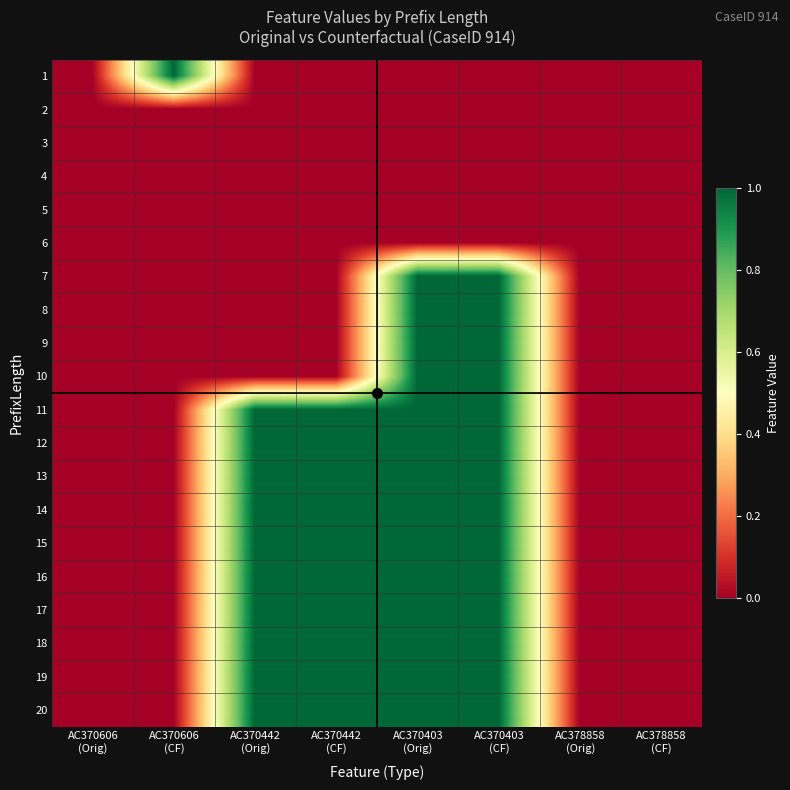

Reading left to right, list all the values displayed in this chart.

1: AC370606
(Orig)=0	AC370606
(CF)=1	AC370442
(Orig)=0	AC370442
(CF)=0	AC370403
(Orig)=0	AC370403
(CF)=0	AC378858
(Orig)=0	AC378858
(CF)=0
2: AC370606
(Orig)=0	AC370606
(CF)=0	AC370442
(Orig)=0	AC370442
(CF)=0	AC370403
(Orig)=0	AC370403
(CF)=0	AC378858
(Orig)=0	AC378858
(CF)=0
3: AC370606
(Orig)=0	AC370606
(CF)=0	AC370442
(Orig)=0	AC370442
(CF)=0	AC370403
(Orig)=0	AC370403
(CF)=0	AC378858
(Orig)=0	AC378858
(CF)=0
4: AC370606
(Orig)=0	AC370606
(CF)=0	AC370442
(Orig)=0	AC370442
(CF)=0	AC370403
(Orig)=0	AC370403
(CF)=0	AC378858
(Orig)=0	AC378858
(CF)=0
5: AC370606
(Orig)=0	AC370606
(CF)=0	AC370442
(Orig)=0	AC370442
(CF)=0	AC370403
(Orig)=0	AC370403
(CF)=0	AC378858
(Orig)=0	AC378858
(CF)=0
6: AC370606
(Orig)=0	AC370606
(CF)=0	AC370442
(Orig)=0	AC370442
(CF)=0	AC370403
(Orig)=0	AC370403
(CF)=0	AC378858
(Orig)=0	AC378858
(CF)=0
7: AC370606
(Orig)=0	AC370606
(CF)=0	AC370442
(Orig)=0	AC370442
(CF)=0	AC370403
(Orig)=1	AC370403
(CF)=1	AC378858
(Orig)=0	AC378858
(CF)=0
8: AC370606
(Orig)=0	AC370606
(CF)=0	AC370442
(Orig)=0	AC370442
(CF)=0	AC370403
(Orig)=1	AC370403
(CF)=1	AC378858
(Orig)=0	AC378858
(CF)=0
9: AC370606
(Orig)=0	AC370606
(CF)=0	AC370442
(Orig)=0	AC370442
(CF)=0	AC370403
(Orig)=1	AC370403
(CF)=1	AC378858
(Orig)=0	AC378858
(CF)=0
10: AC370606
(Orig)=0	AC370606
(CF)=0	AC370442
(Orig)=0	AC370442
(CF)=0	AC370403
(Orig)=1	AC370403
(CF)=1	AC378858
(Orig)=0	AC378858
(CF)=0
11: AC370606
(Orig)=0	AC370606
(CF)=0	AC370442
(Orig)=1	AC370442
(CF)=1	AC370403
(Orig)=1	AC370403
(CF)=1	AC378858
(Orig)=0	AC378858
(CF)=0
12: AC370606
(Orig)=0	AC370606
(CF)=0	AC370442
(Orig)=1	AC370442
(CF)=1	AC370403
(Orig)=1	AC370403
(CF)=1	AC378858
(Orig)=0	AC378858
(CF)=0
13: AC370606
(Orig)=0	AC370606
(CF)=0	AC370442
(Orig)=1	AC370442
(CF)=1	AC370403
(Orig)=1	AC370403
(CF)=1	AC378858
(Orig)=0	AC378858
(CF)=0
14: AC370606
(Orig)=0	AC370606
(CF)=0	AC370442
(Orig)=1	AC370442
(CF)=1	AC370403
(Orig)=1	AC370403
(CF)=1	AC378858
(Orig)=0	AC378858
(CF)=0
15: AC370606
(Orig)=0	AC370606
(CF)=0	AC370442
(Orig)=1	AC370442
(CF)=1	AC370403
(Orig)=1	AC370403
(CF)=1	AC378858
(Orig)=0	AC378858
(CF)=0
16: AC370606
(Orig)=0	AC370606
(CF)=0	AC370442
(Orig)=1	AC370442
(CF)=1	AC370403
(Orig)=1	AC370403
(CF)=1	AC378858
(Orig)=0	AC378858
(CF)=0
17: AC370606
(Orig)=0	AC370606
(CF)=0	AC370442
(Orig)=1	AC370442
(CF)=1	AC370403
(Orig)=1	AC370403
(CF)=1	AC378858
(Orig)=0	AC378858
(CF)=0
18: AC370606
(Orig)=0	AC370606
(CF)=0	AC370442
(Orig)=1	AC370442
(CF)=1	AC370403
(Orig)=1	AC370403
(CF)=1	AC378858
(Orig)=0	AC378858
(CF)=0
19: AC370606
(Orig)=0	AC370606
(CF)=0	AC370442
(Orig)=1	AC370442
(CF)=1	AC370403
(Orig)=1	AC370403
(CF)=1	AC378858
(Orig)=0	AC378858
(CF)=0
20: AC370606
(Orig)=0	AC370606
(CF)=0	AC370442
(Orig)=1	AC370442
(CF)=1	AC370403
(Orig)=1	AC370403
(CF)=1	AC378858
(Orig)=0	AC378858
(CF)=0